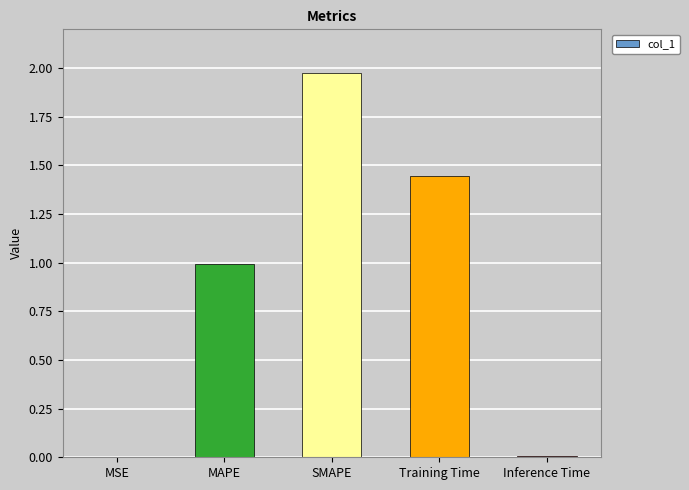

Between SMAPE and MAPE, which is larger?

SMAPE